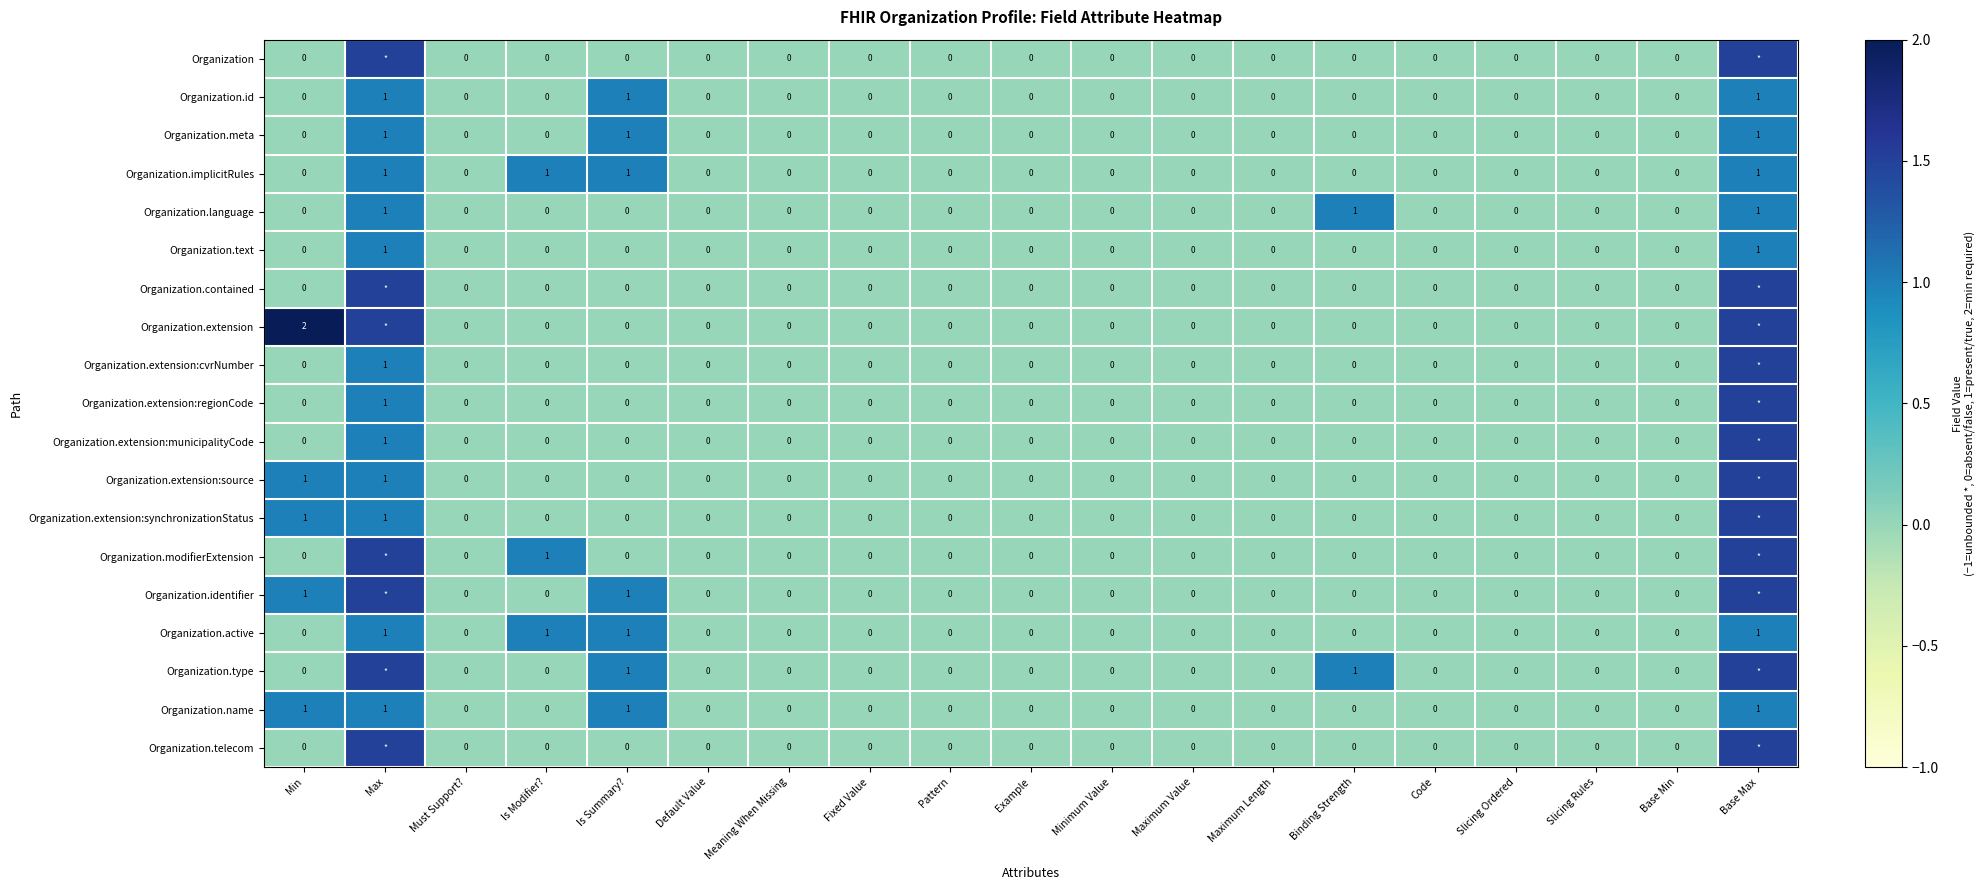

Between Maximum Value and Fixed Value, which is larger?

Maximum Value